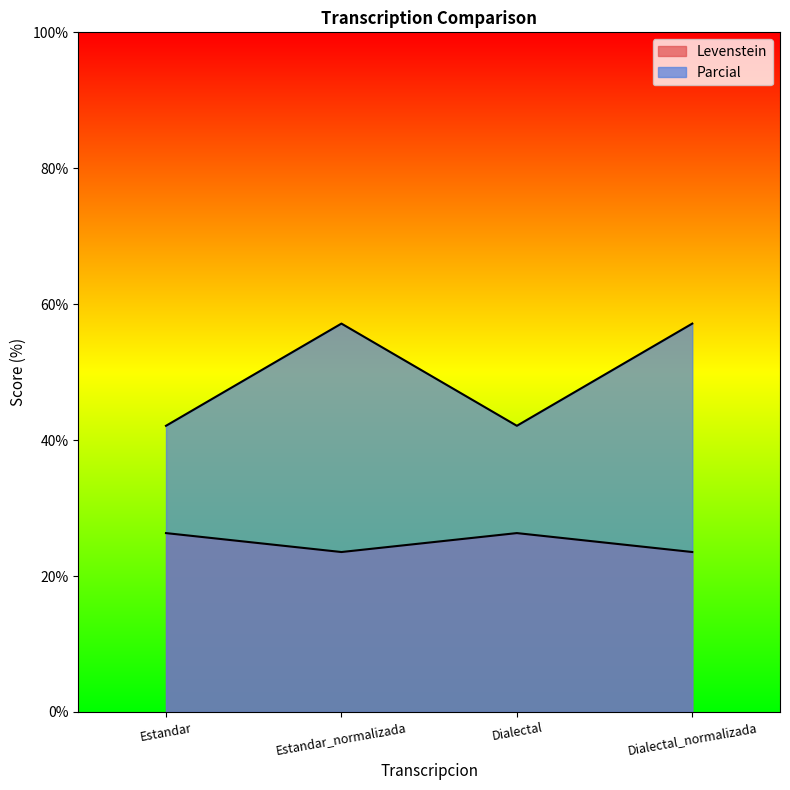

The value of Parcial at Dialectal_normalizada is 57.1. True or false?

True